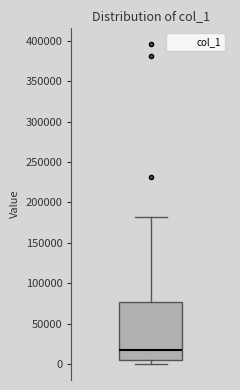

Where is the upper edge of the box on the y-axis? The values are not printed on the chart, so give them approximately, as read against the axis.

75000